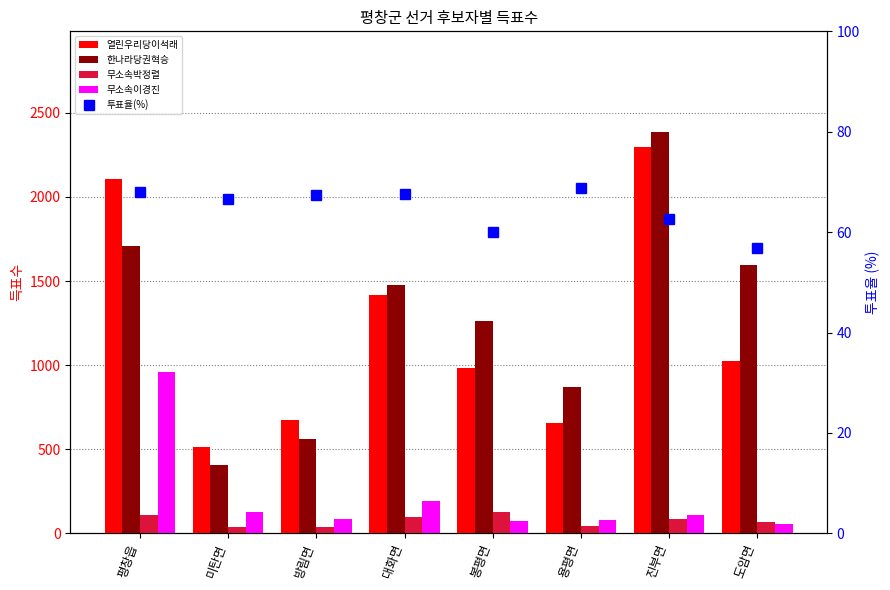

At which label is 투표율(%) closest to 62?

진부면